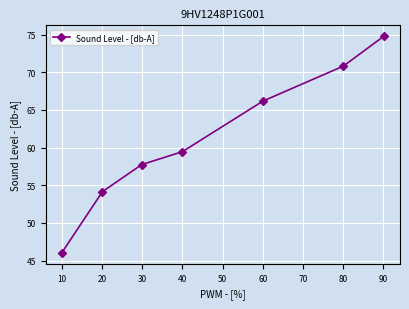

What is the greatest value displayed?

74.8